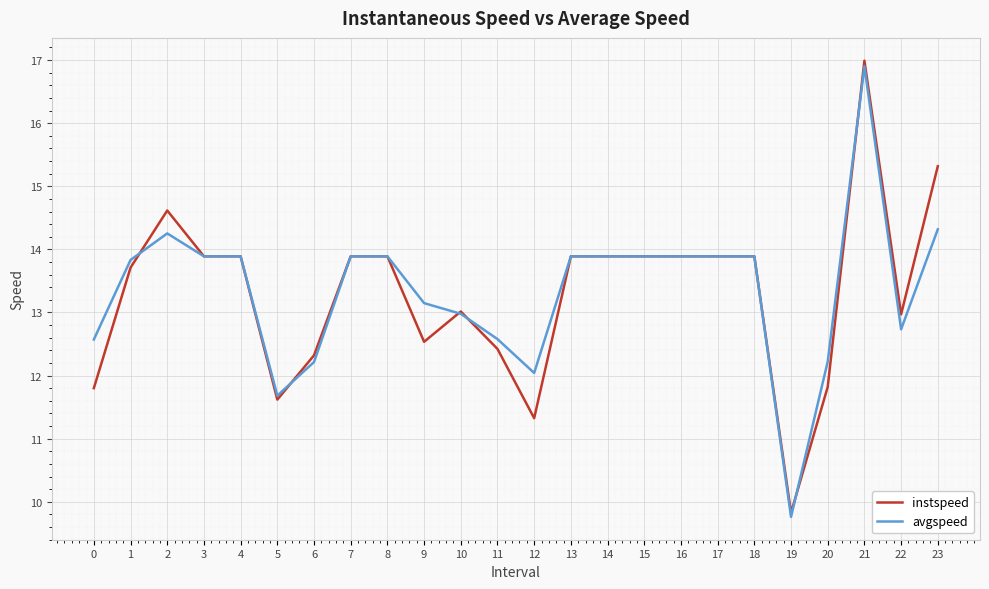

The instspeed series shows 13.9 at 16. True or false?

True